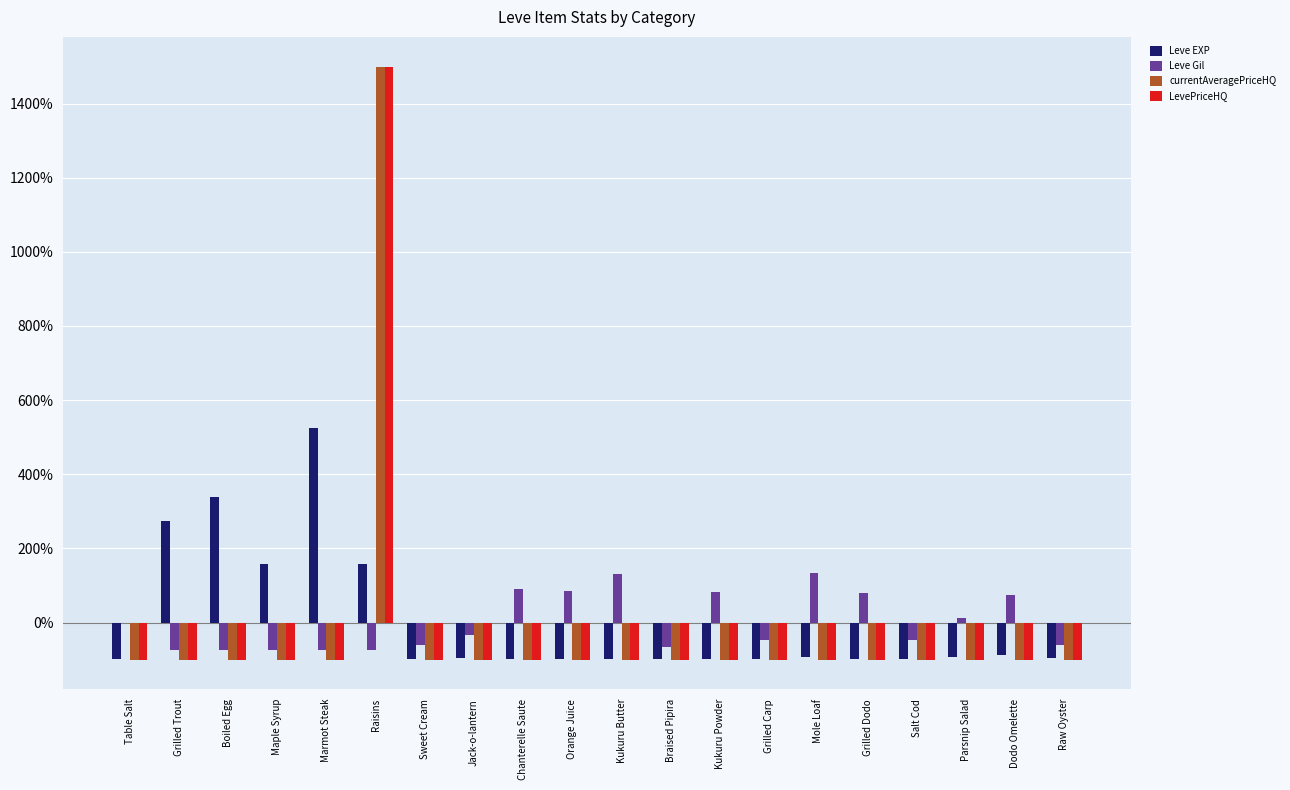

What is the total value across all series at Raw Oyster?

-355.2